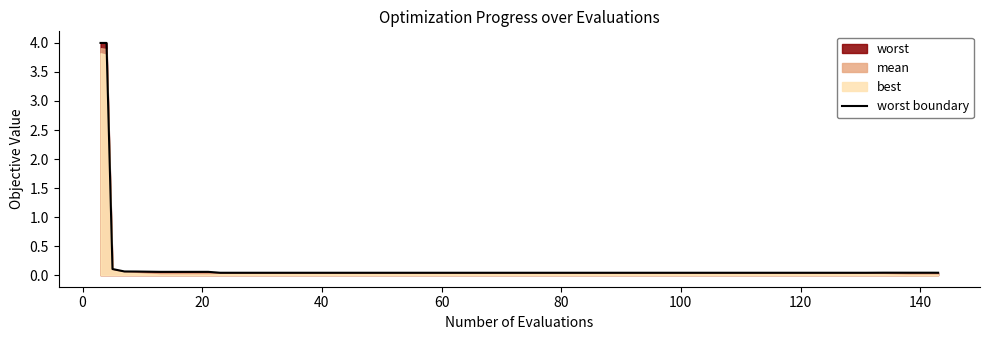

What is the maximum value for worst boundary?

4.0